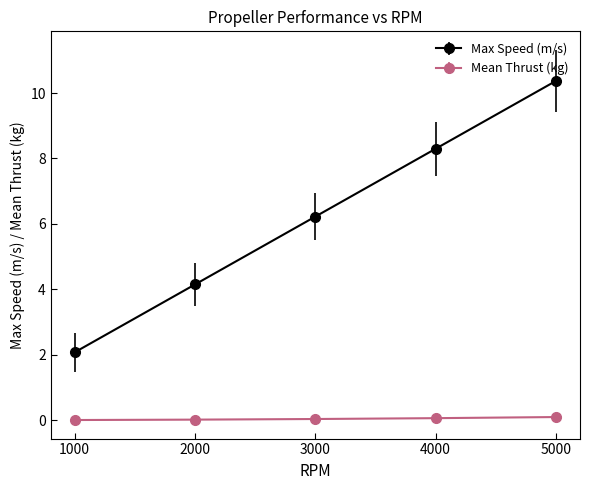

The value of Max Speed (m/s) at 4000 is 8.3. True or false?

True